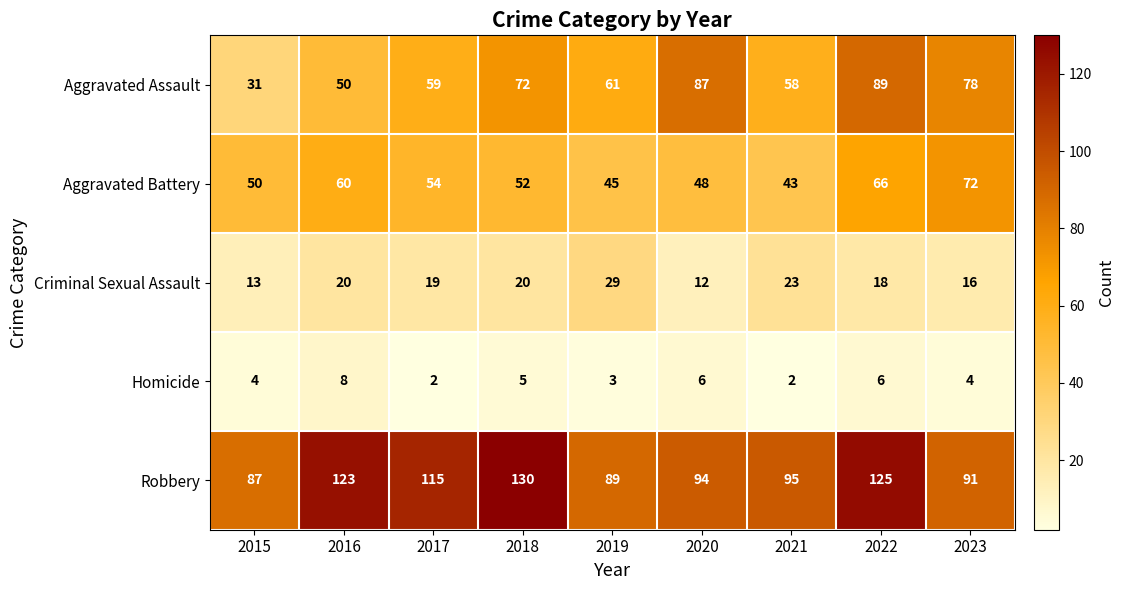

How many distinct data groups are displayed?

5